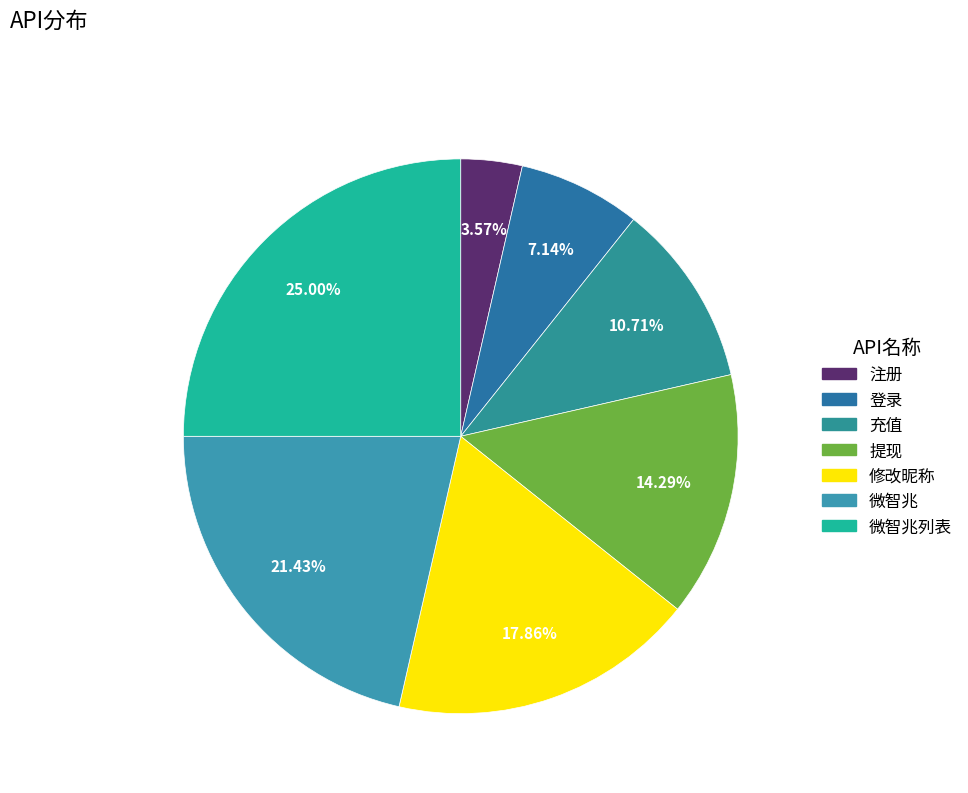

Which category has the smallest portion of the pie?

注册